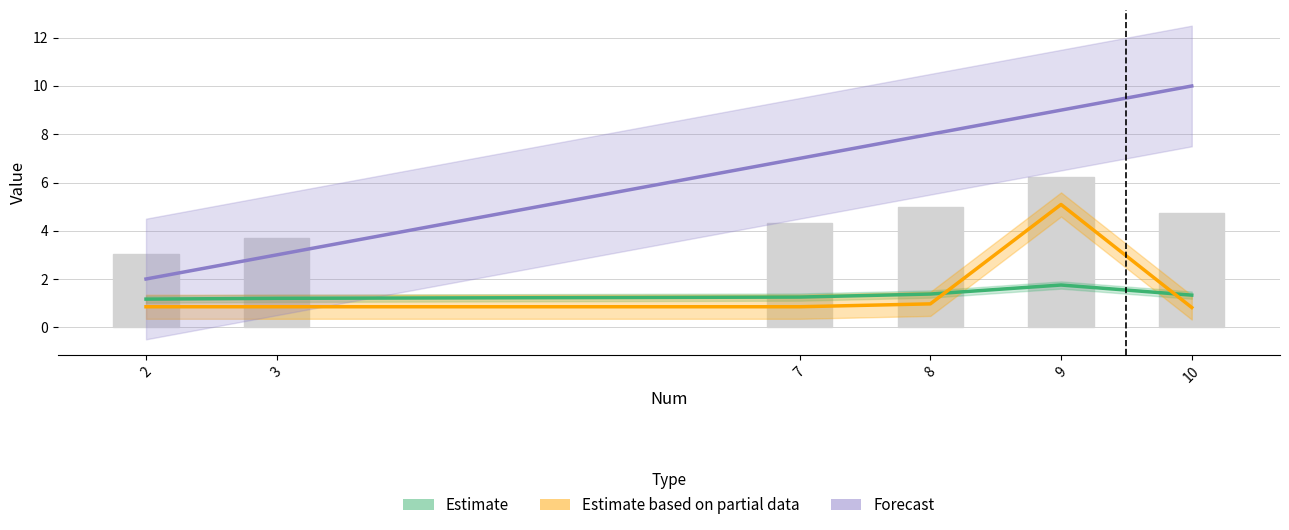

Does the chart contain stacked bars?

No